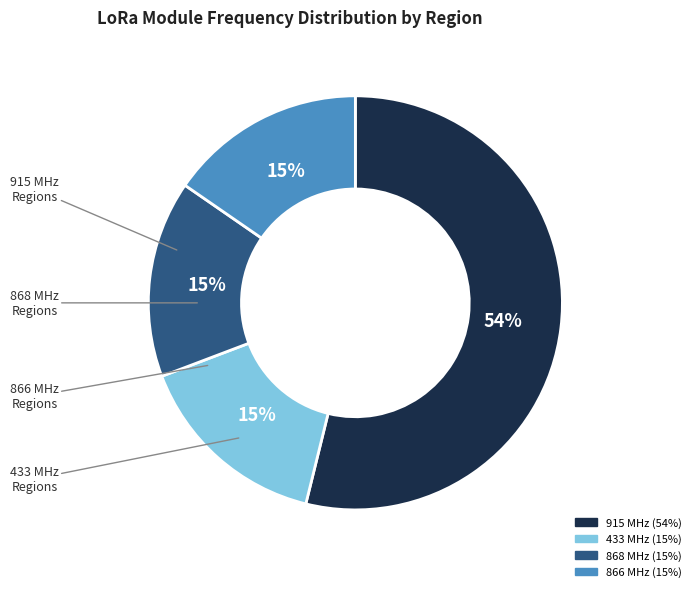

To the nearest percent, what is the average slice percentage?

25%